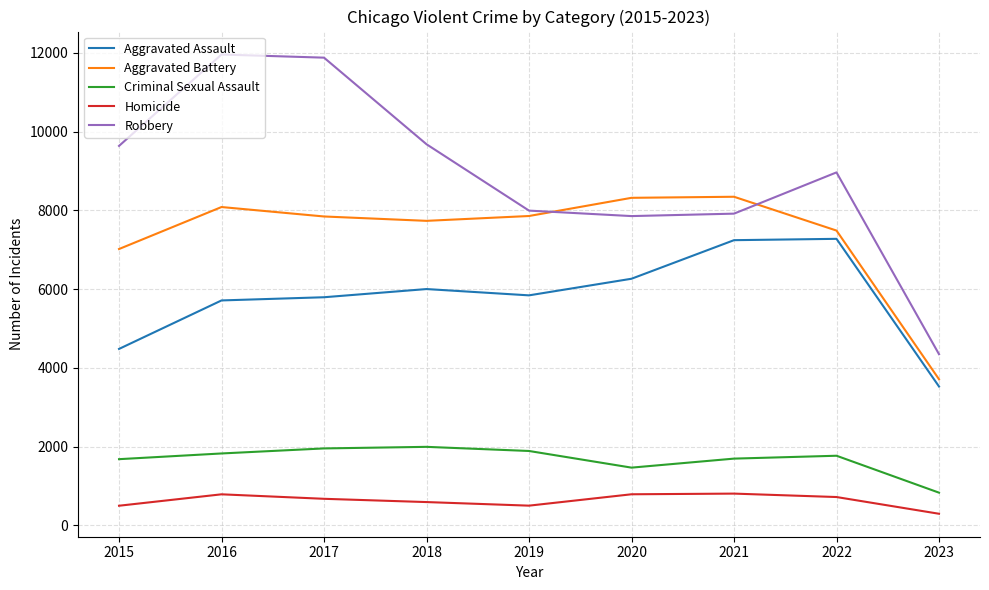

True or false: Criminal Sexual Assault and Robbery intersect in this chart.

False